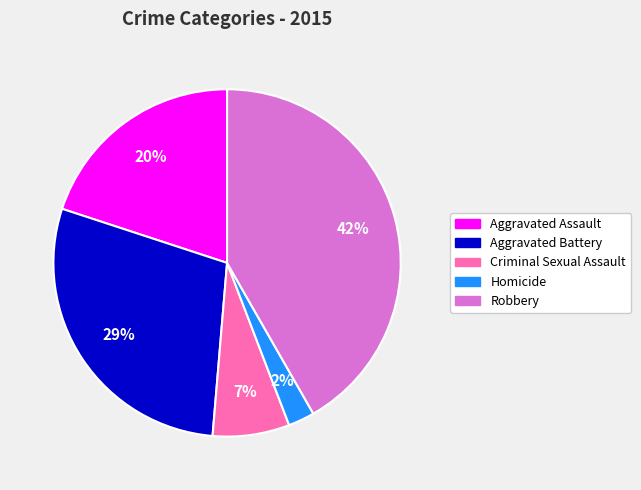

Which category has the biggest portion of the pie?

Robbery